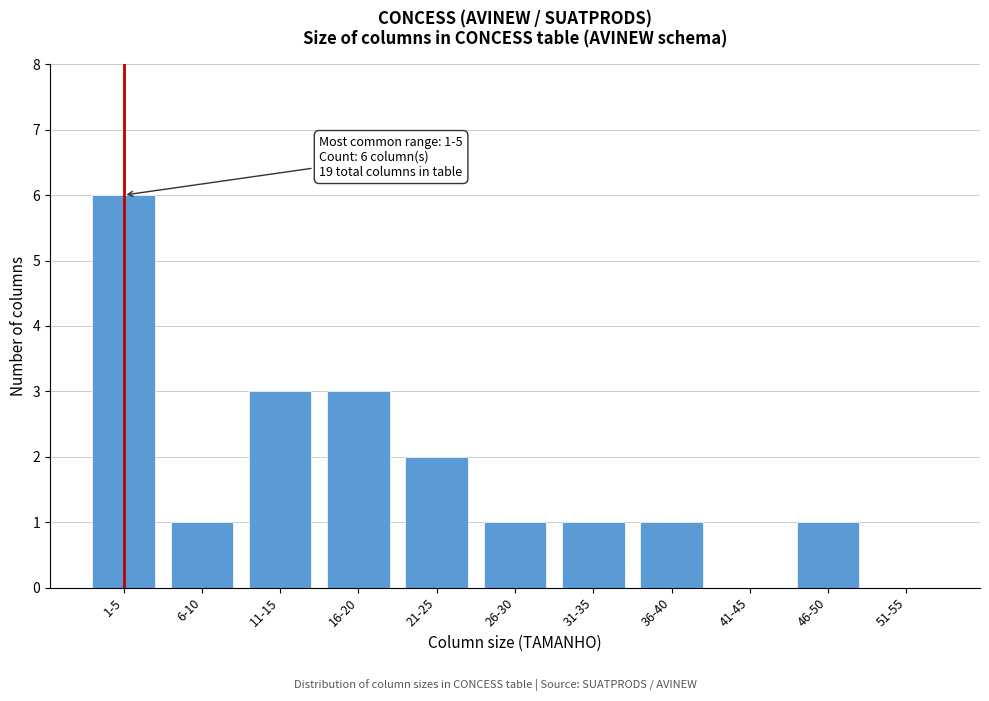

Reading right to left, what are all the values shown in this chart?

51-55=0	46-50=1	41-45=0	36-40=1	31-35=1	26-30=1	21-25=2	16-20=3	11-15=3	6-10=1	1-5=6